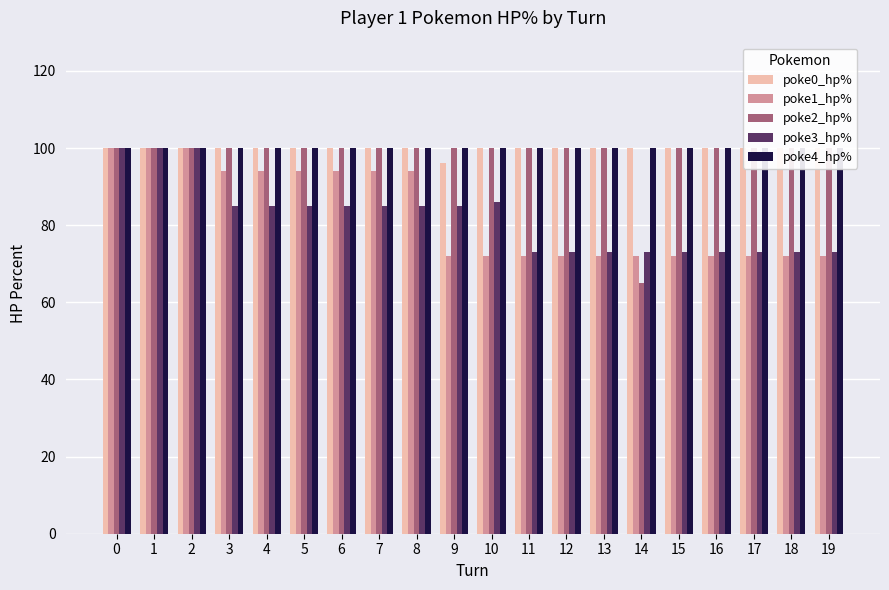

What is the smallest value displayed?

65